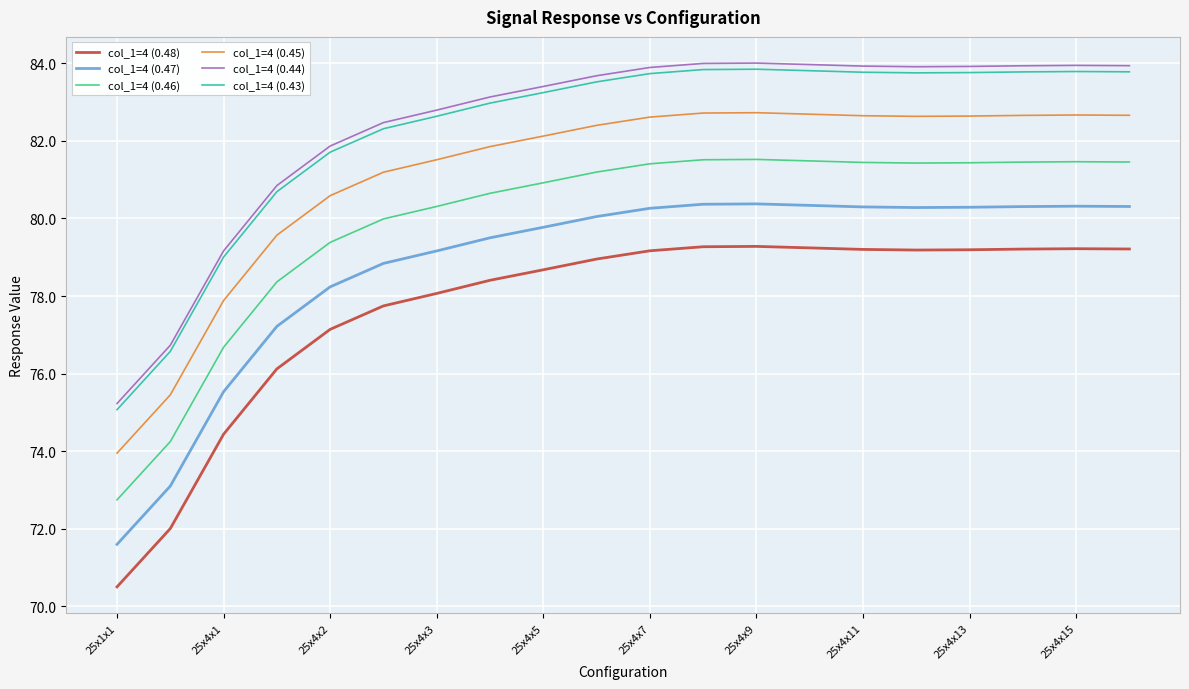

What is the average value of the col_1=4 (0.47) series?

78.8